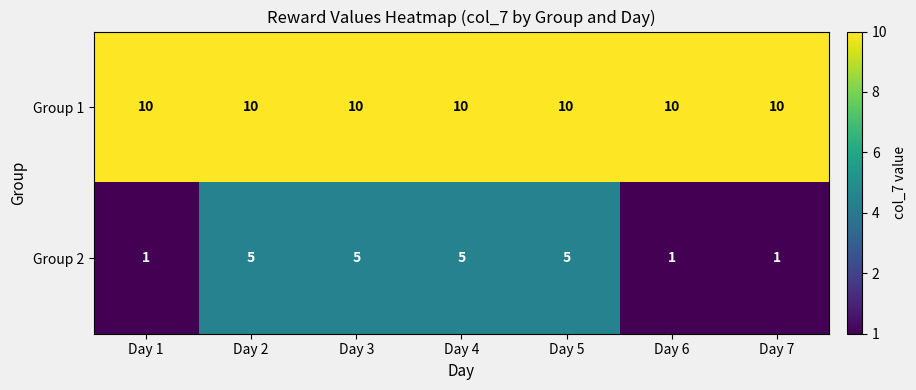

True or false: Group 1 has a value of 15 at Day 4.

False